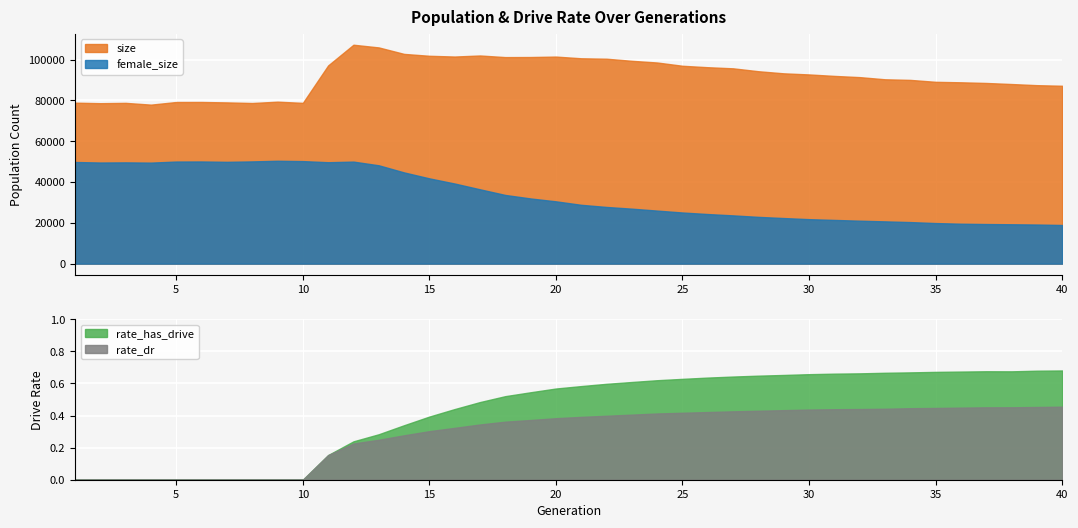

The female_size series shows 21813.0 at 30. True or false?

True